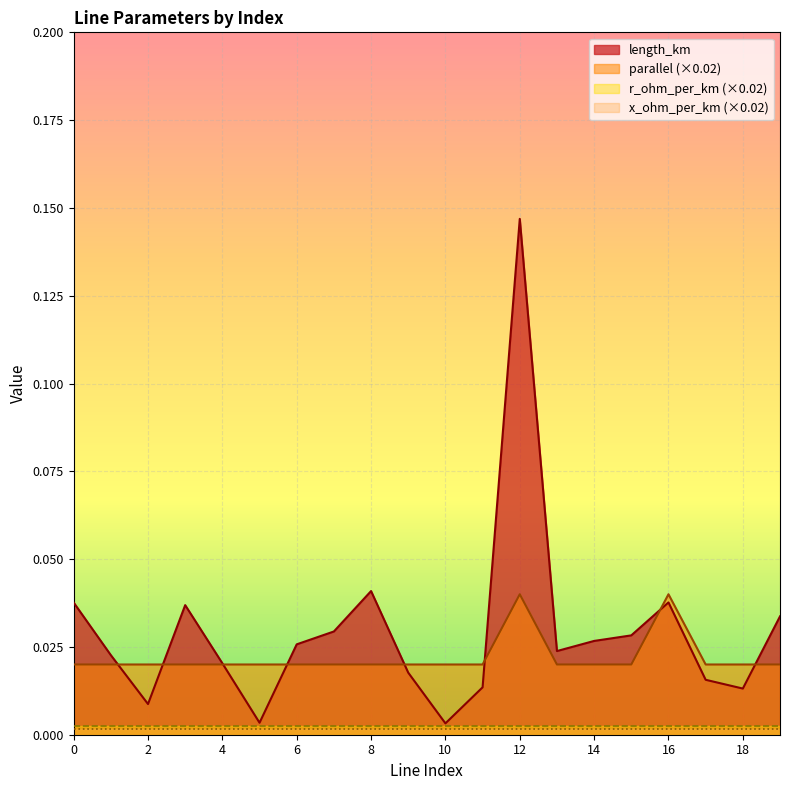

The parallel series shows 0.0 at 18. True or false?

True